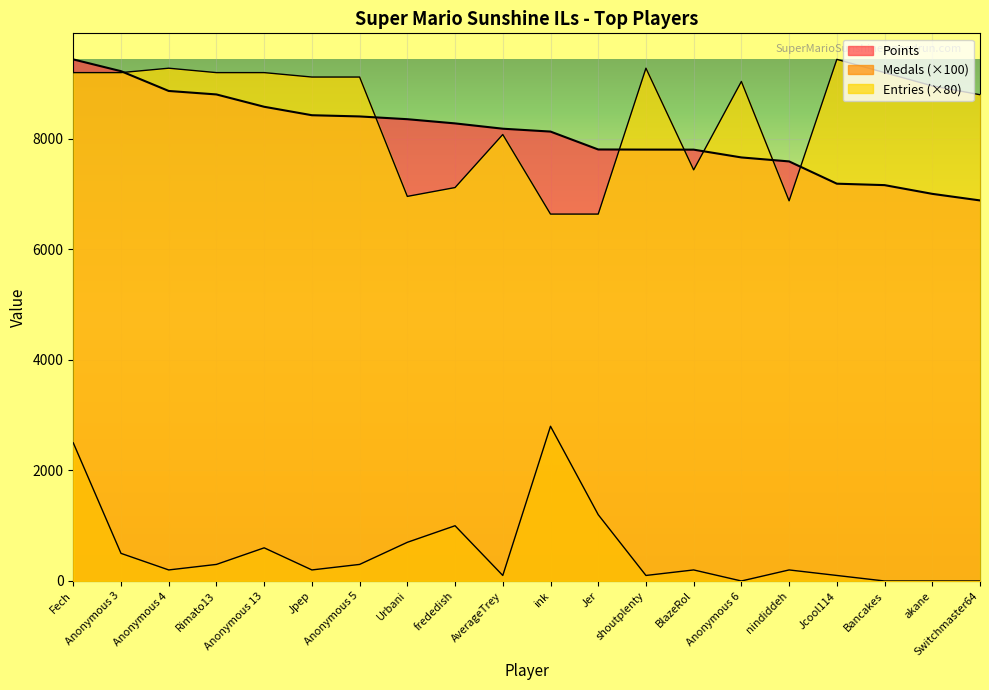

At which category is the sum across all series the highest?

Fech